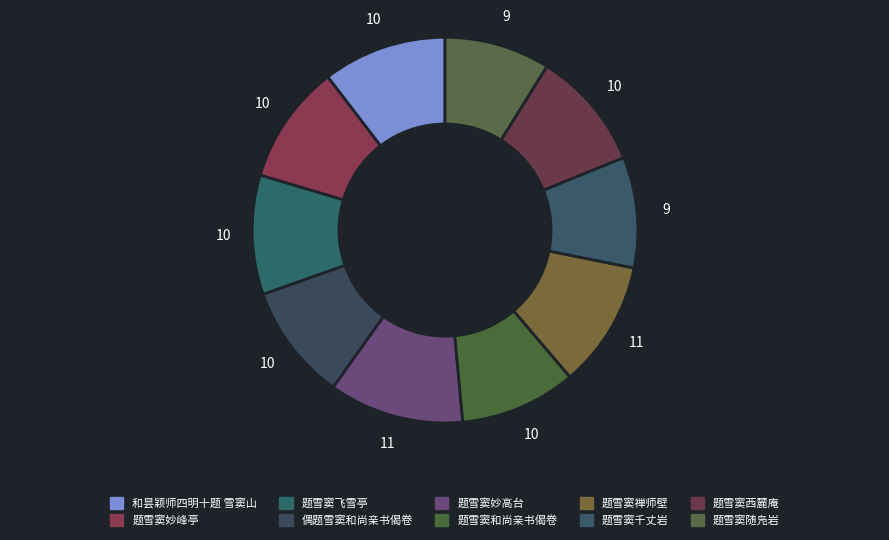

How many slices are in this pie chart?

10